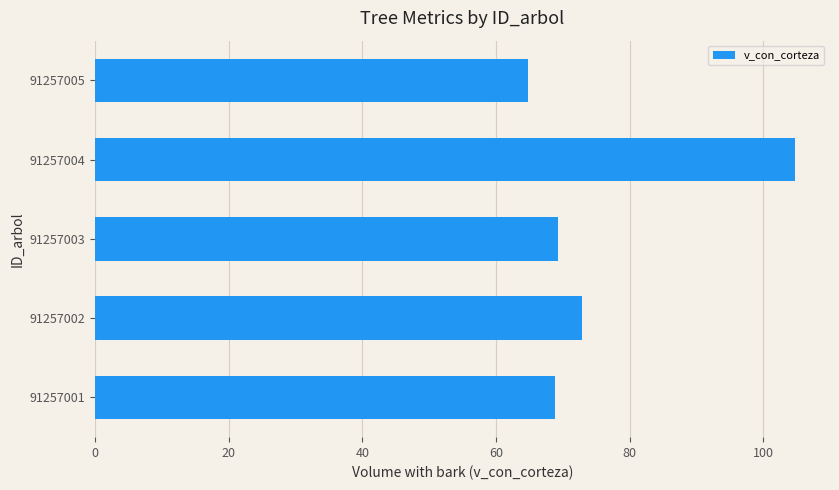

Where is the data nearest to the value 84?

91257002